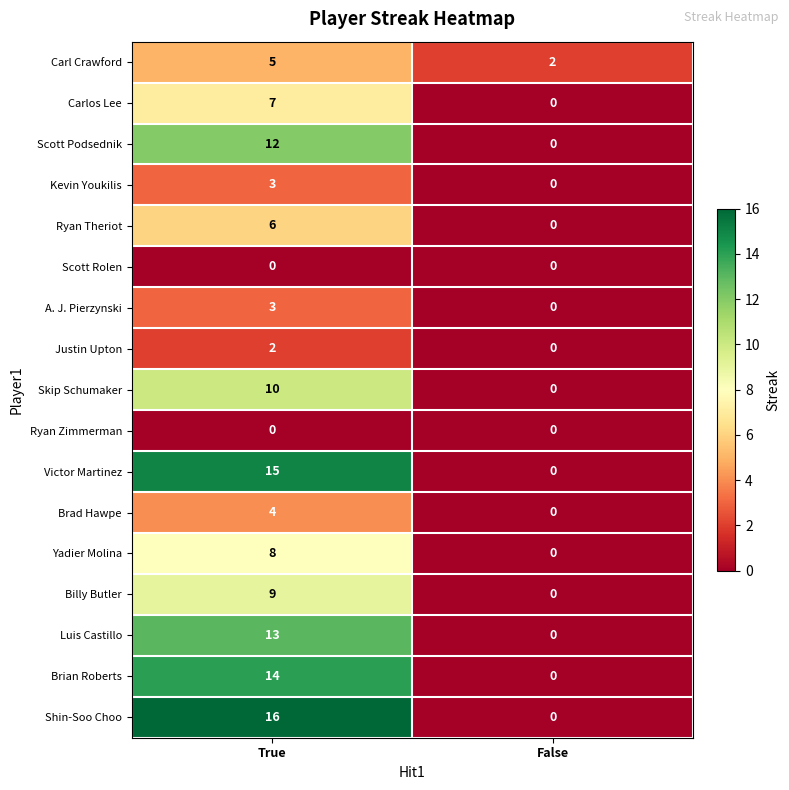

List the labels in order of Ryan Theriot value, smallest first.

False, True